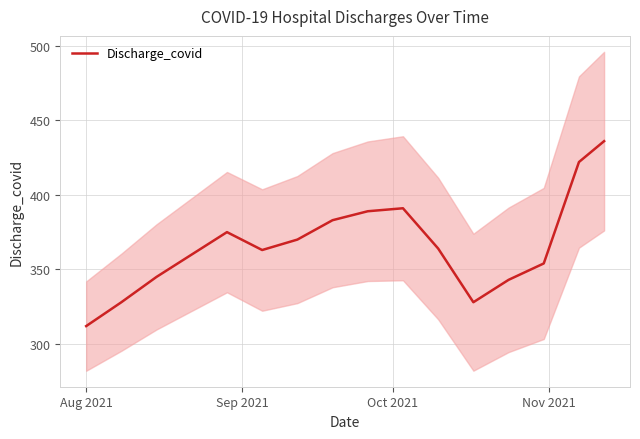

How many lines are shown in the chart?

1